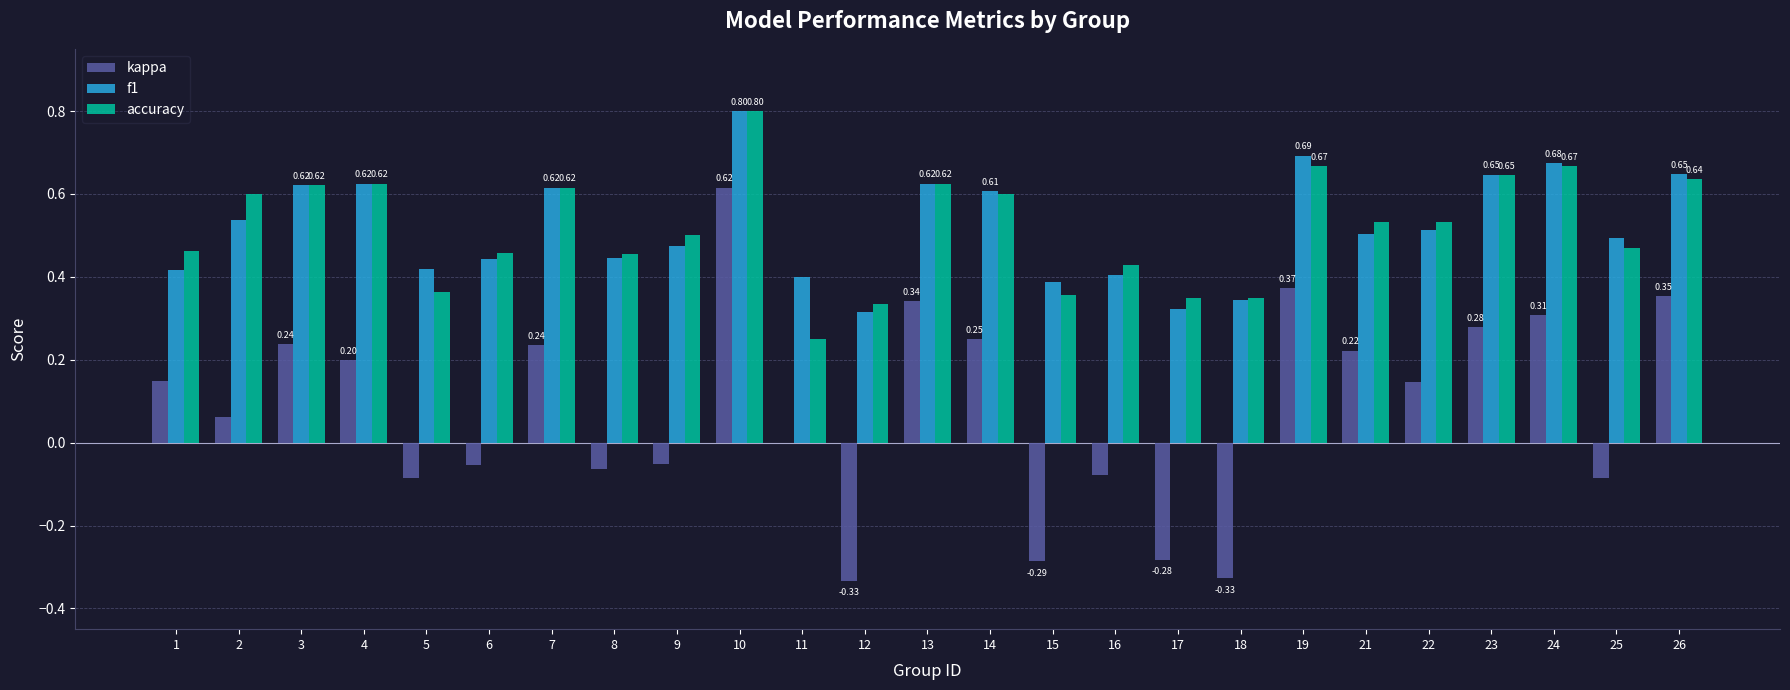

At which category is the sum across all series the highest?

10